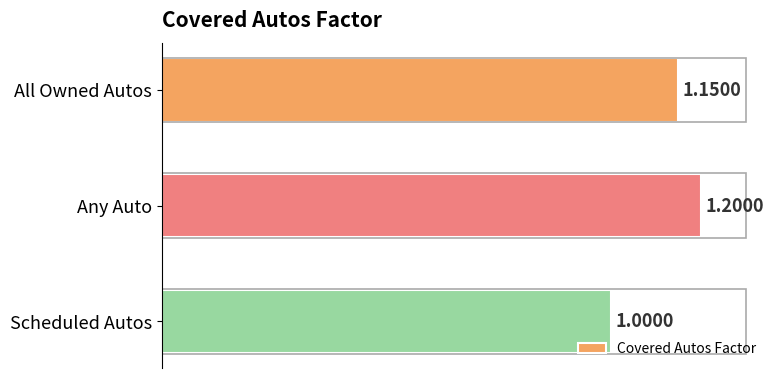

What is the ratio of the value at Any Auto to the value at Scheduled Autos?

1.2